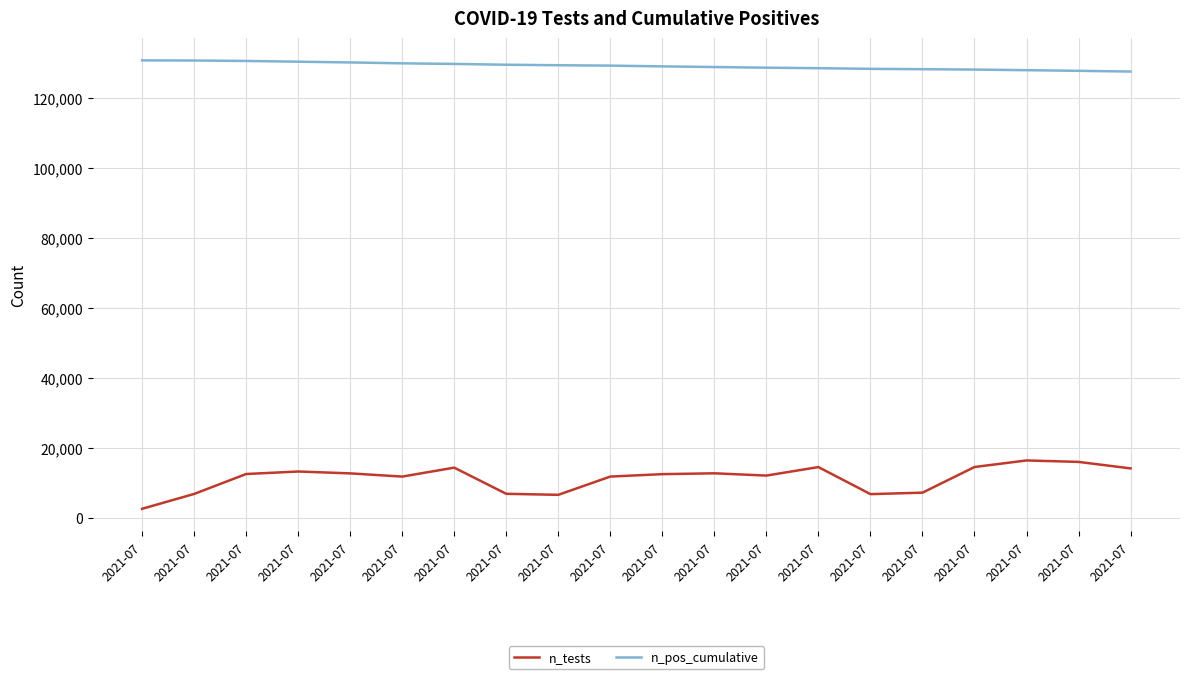

Does the chart have visible grid lines?

Yes